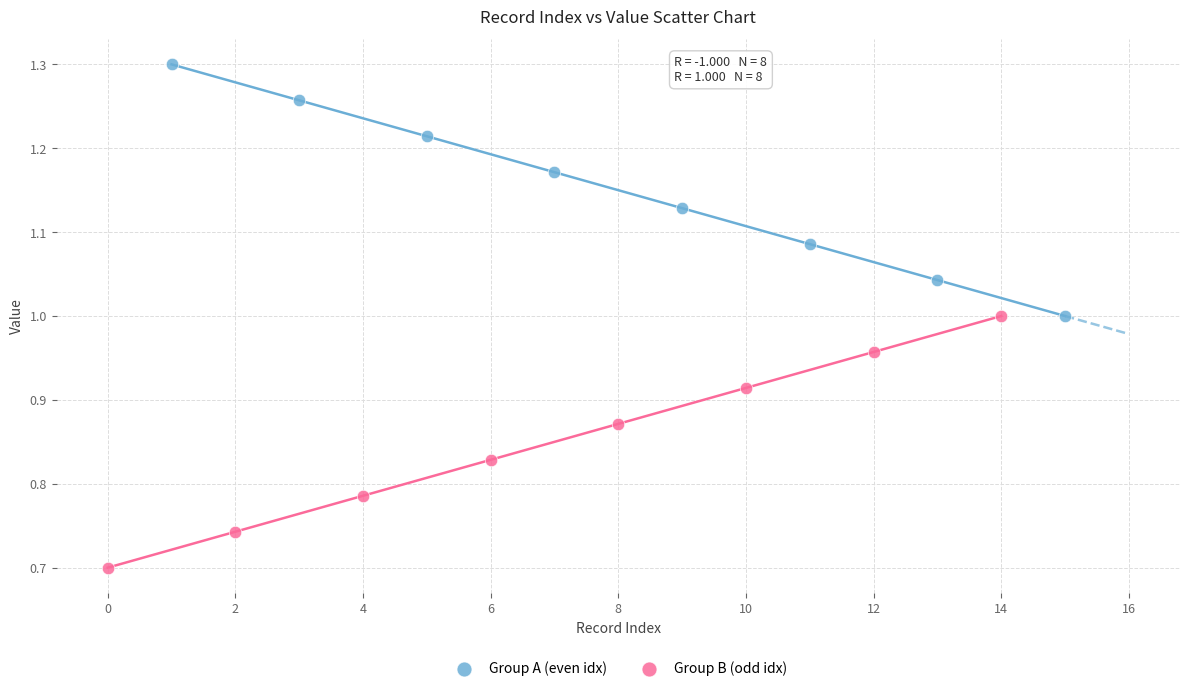

Which series reaches the maximum Y coordinate?

Group A (even idx)